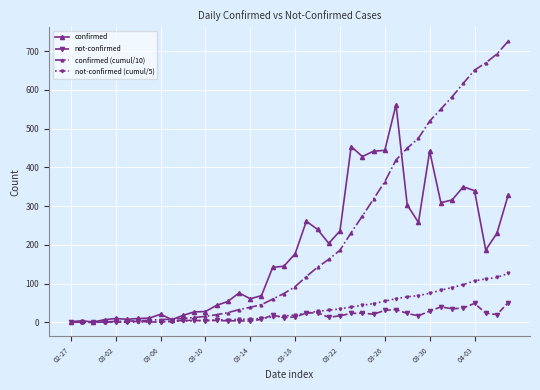

What is the sum of all not-confirmed (cumul/5) values?

1420.4